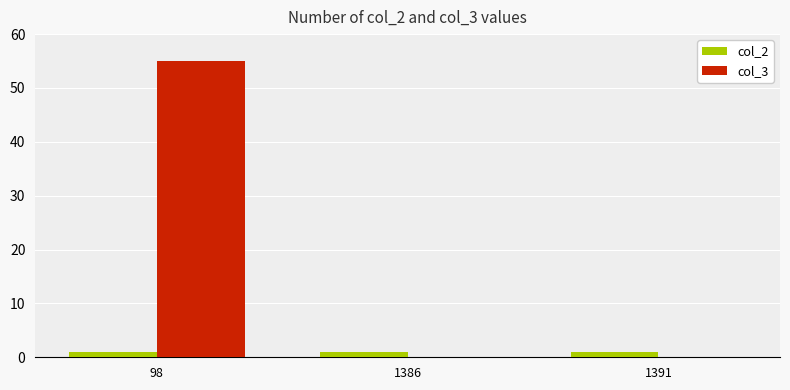

What is the maximum value shown in the chart?

55